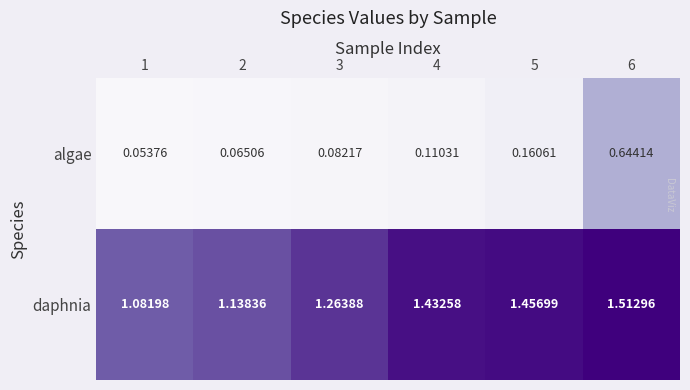

List the series in order of their overall mean, lowest first.

algae, daphnia